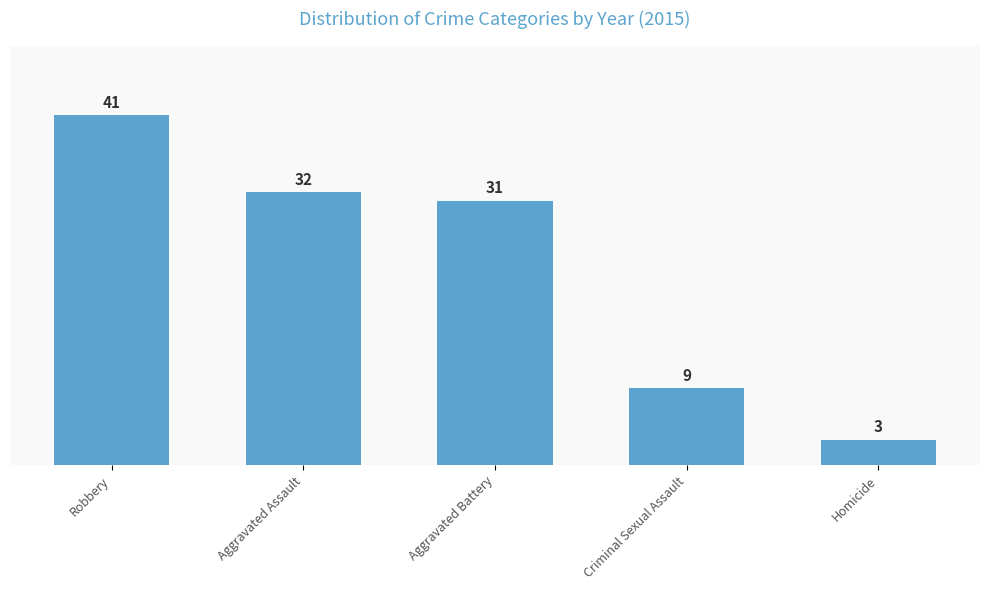

What is the average value?

23